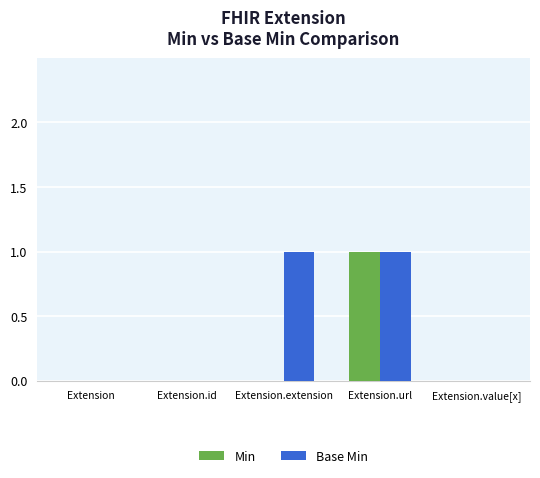

What is the highest value of the Base Min series?

1